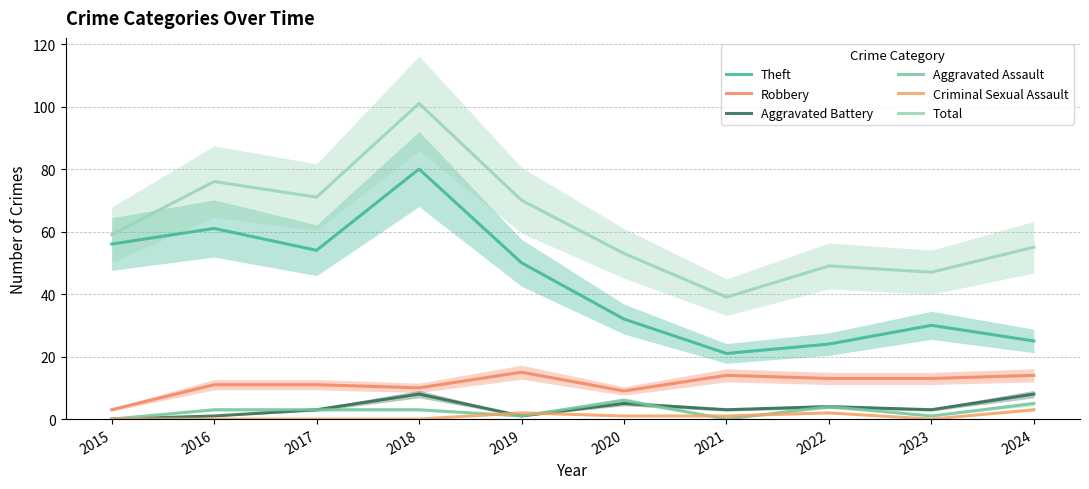

True or false: Robbery and Aggravated Assault intersect in this chart.

False